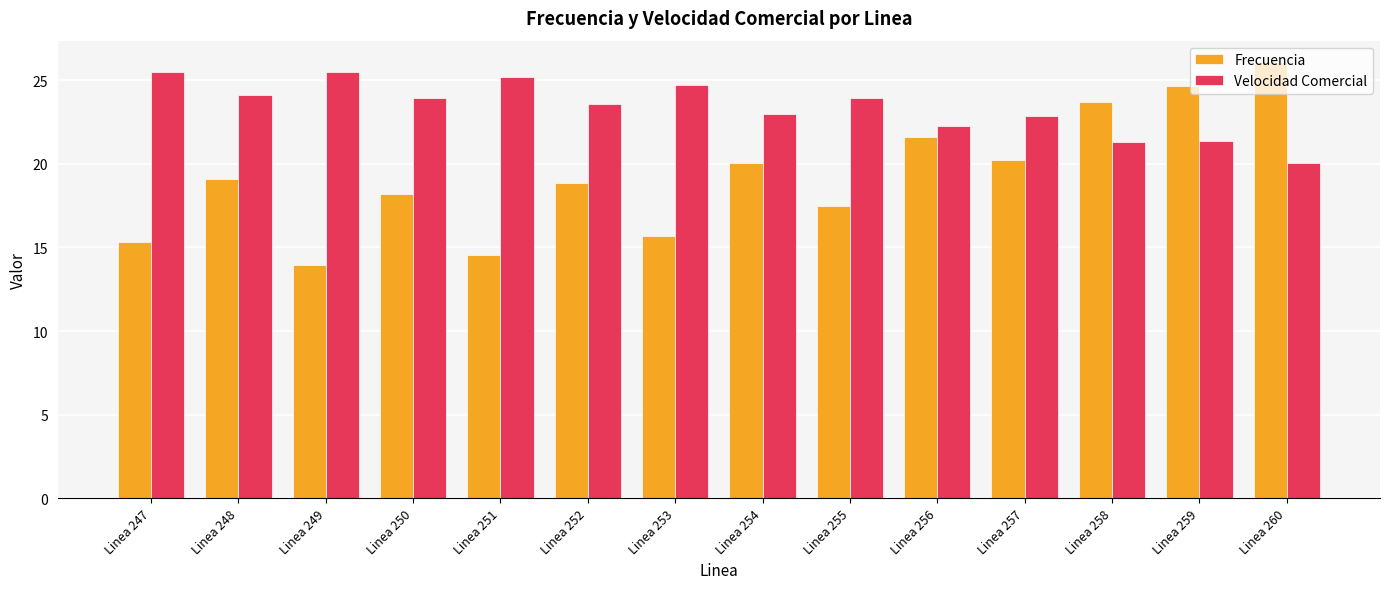

At Linea 249, list the series in order from smallest to largest.

Frecuencia, Velocidad Comercial